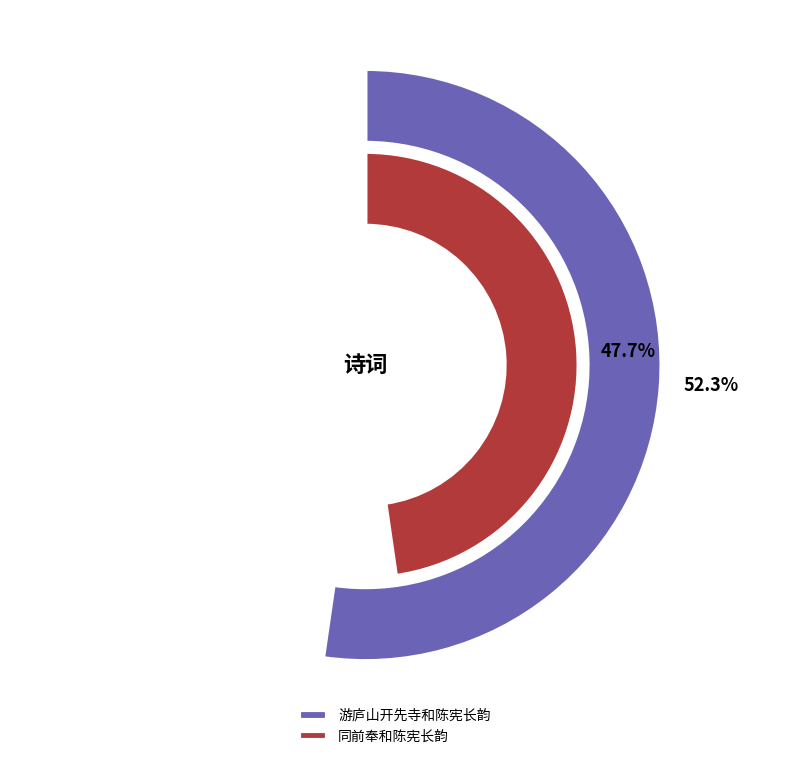

To the nearest percent, what percentage of the pie is 游庐山开先寺和陈宪长韵?

52%